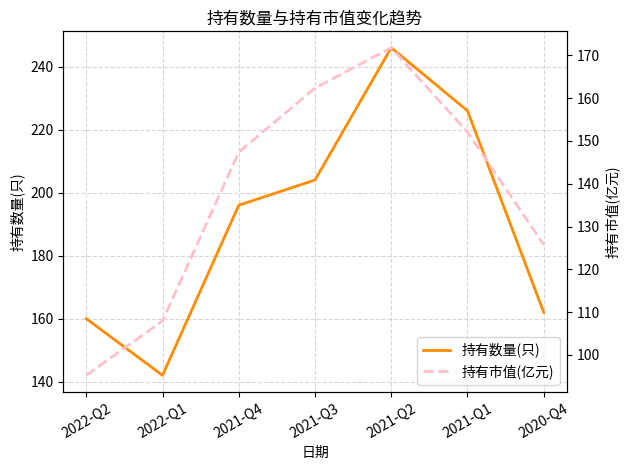

The 持有市值(亿元) series shows 152.1 at 2021-Q1. True or false?

True